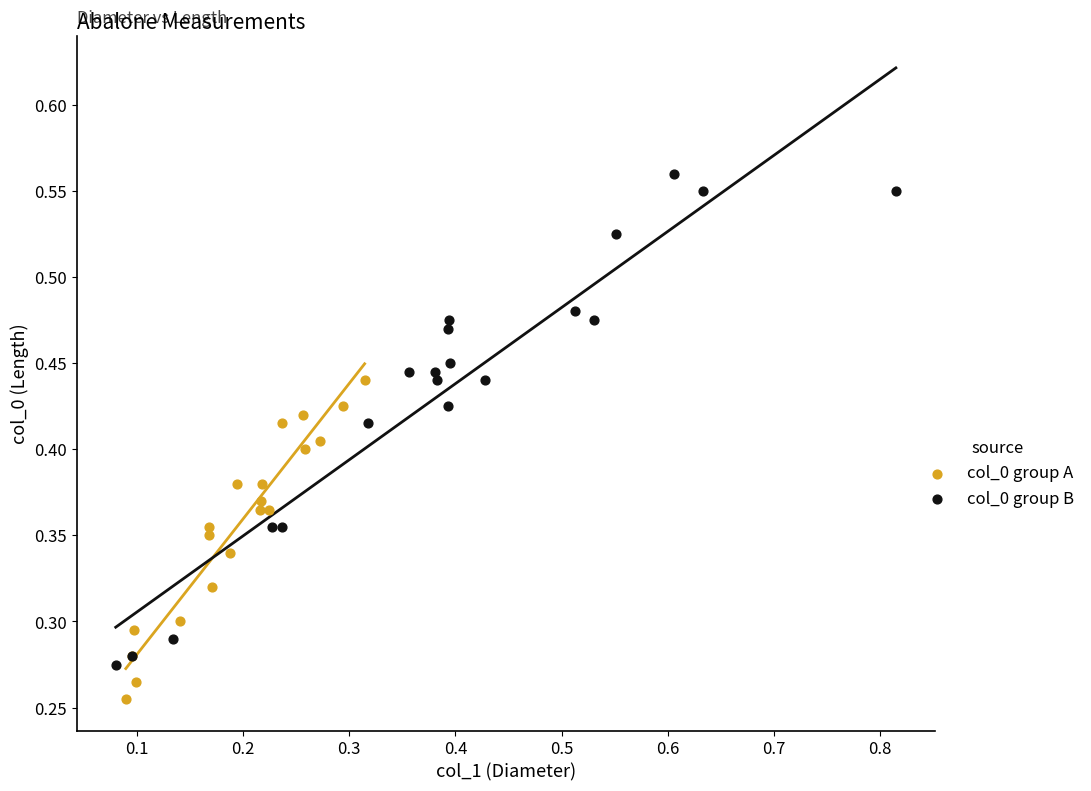

Which series contains the lowest Y value?

col_0 group A